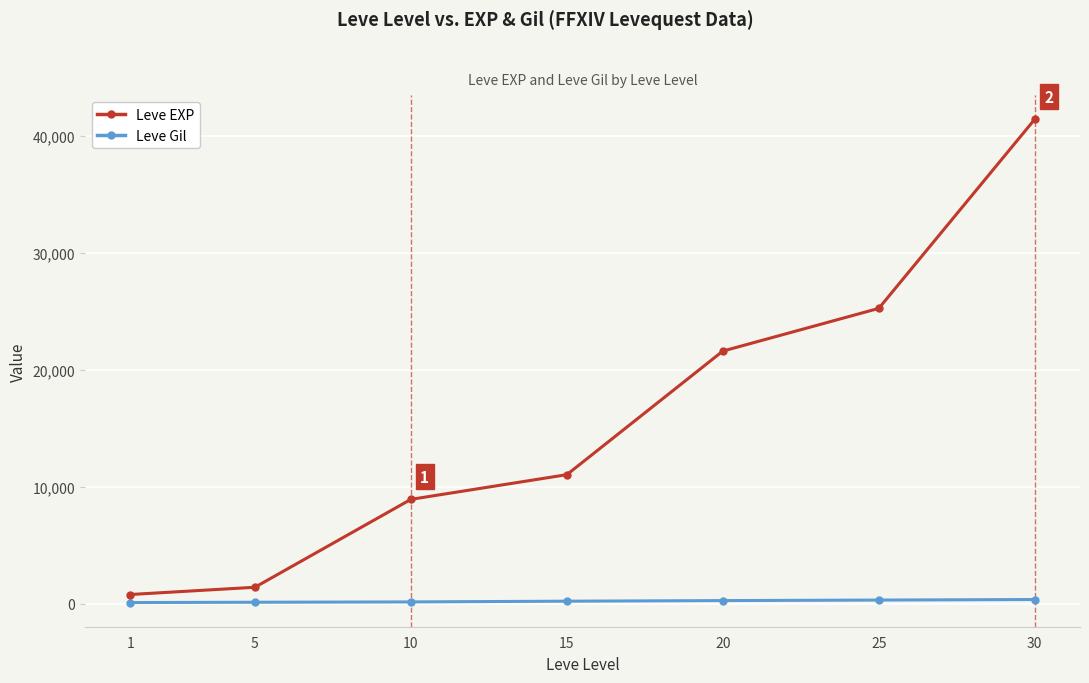

The value of Leve EXP at 20 is 21600. True or false?

True